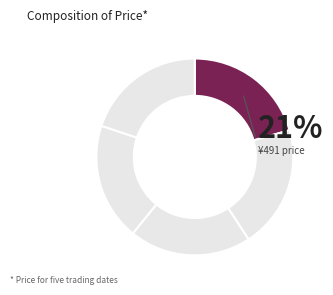

Rank the categories by value from lowest to highest.

2022-10-24, 2022-10-21, 2022-10-25, 2022-10-26, 2022-10-27